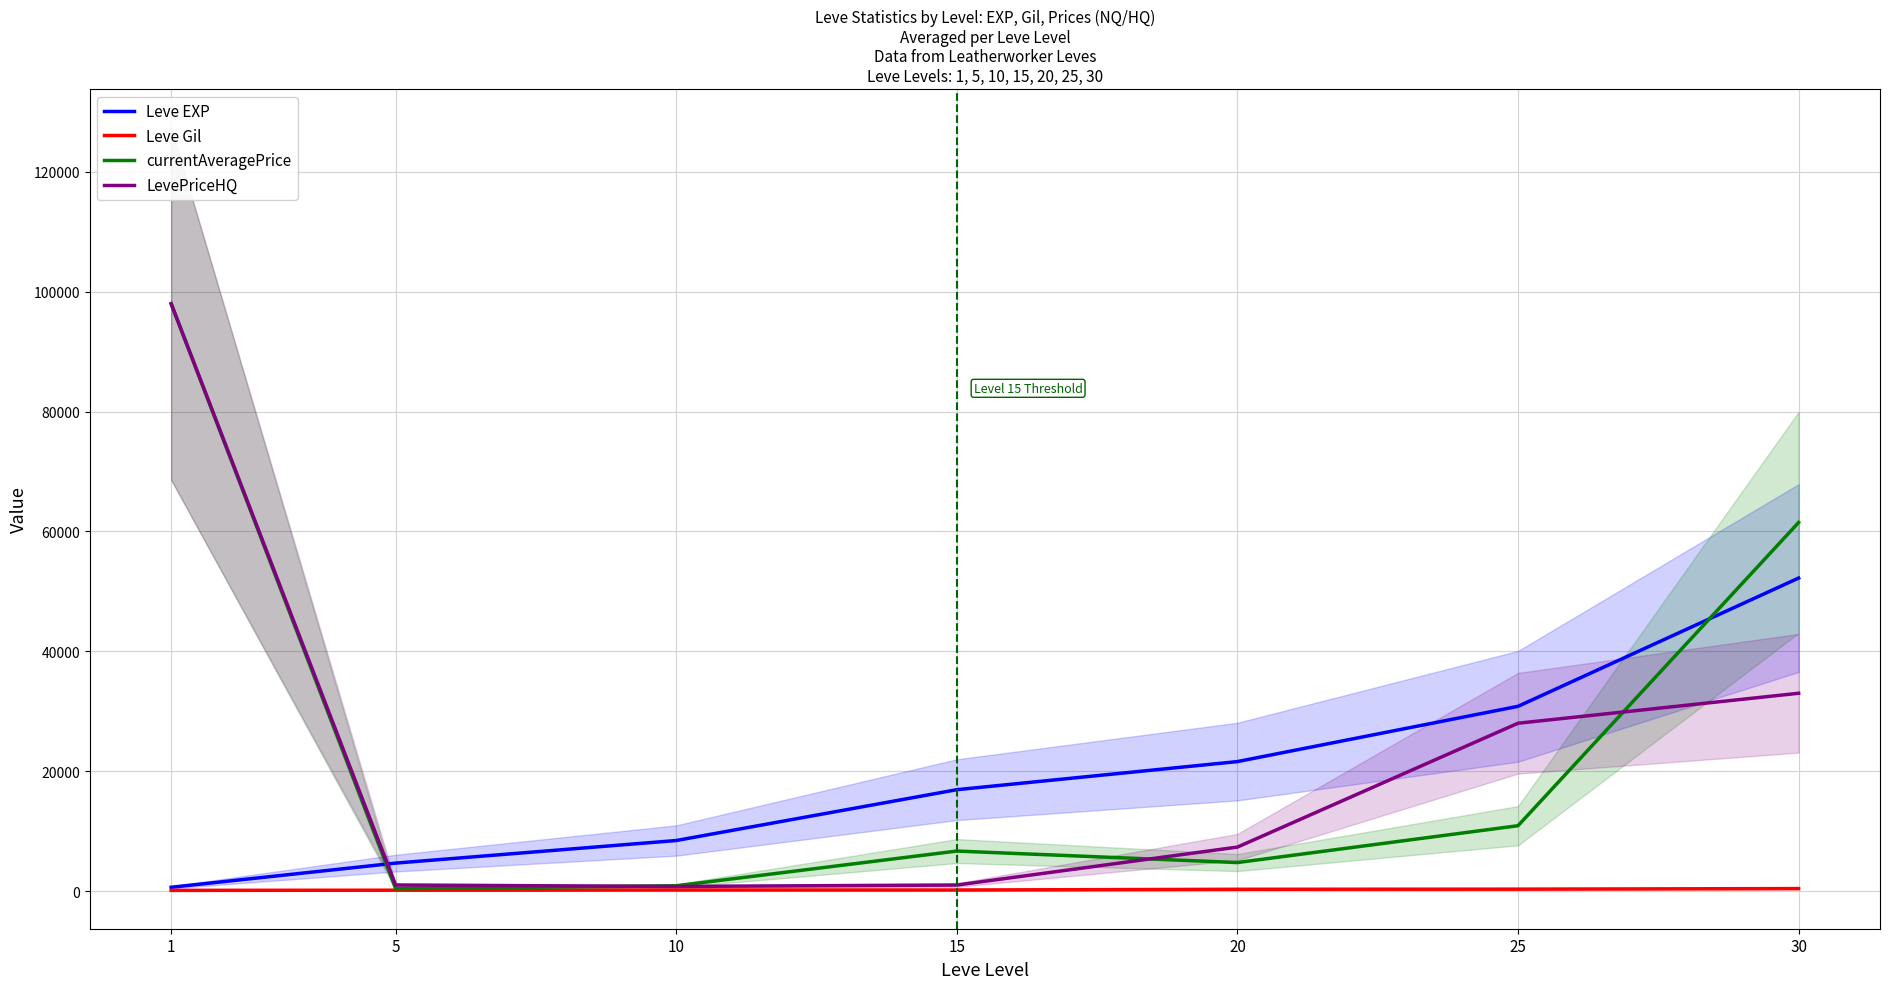

What value does the LevePriceHQ series have at 25?

28000.0